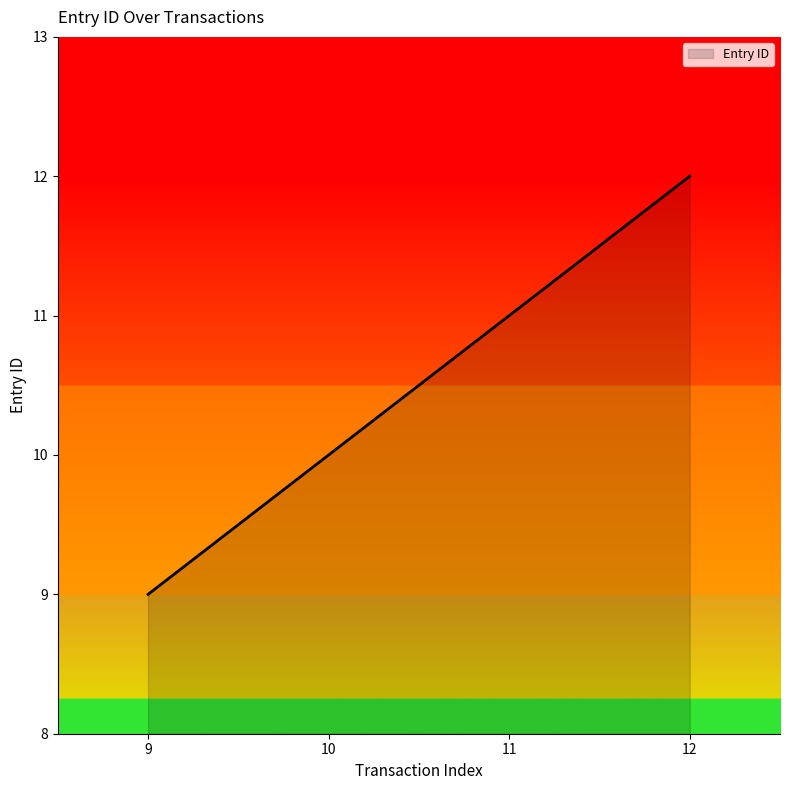

List the labels in order of value, smallest first.

9, 10, 11, 12